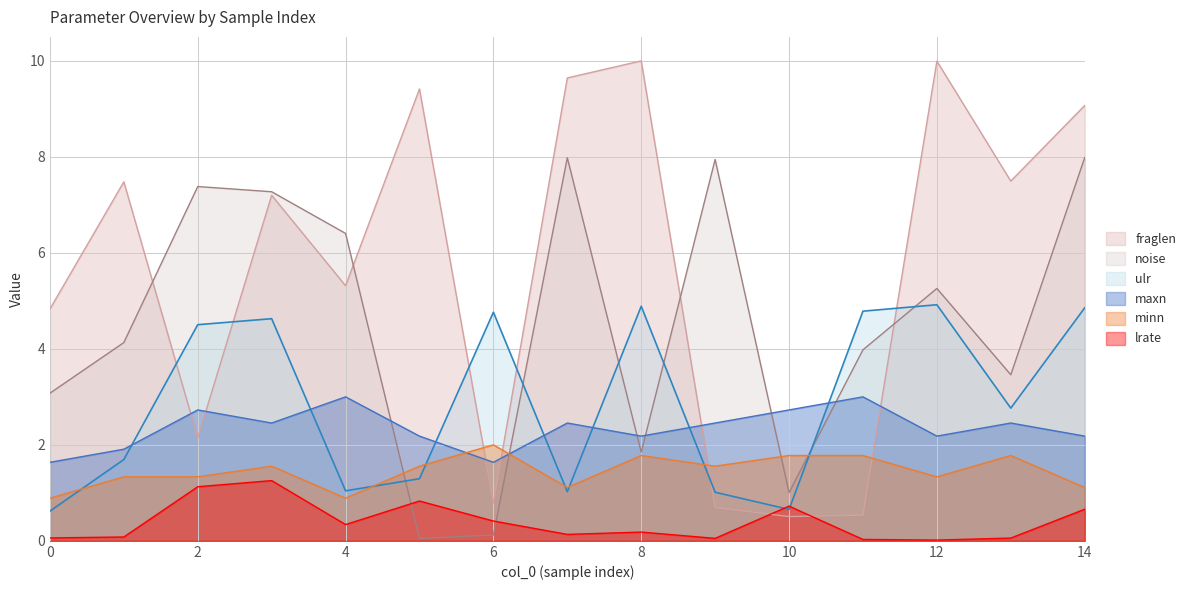

Between which two adjacent categories do minn and fraglen first intersect?

5 and 6